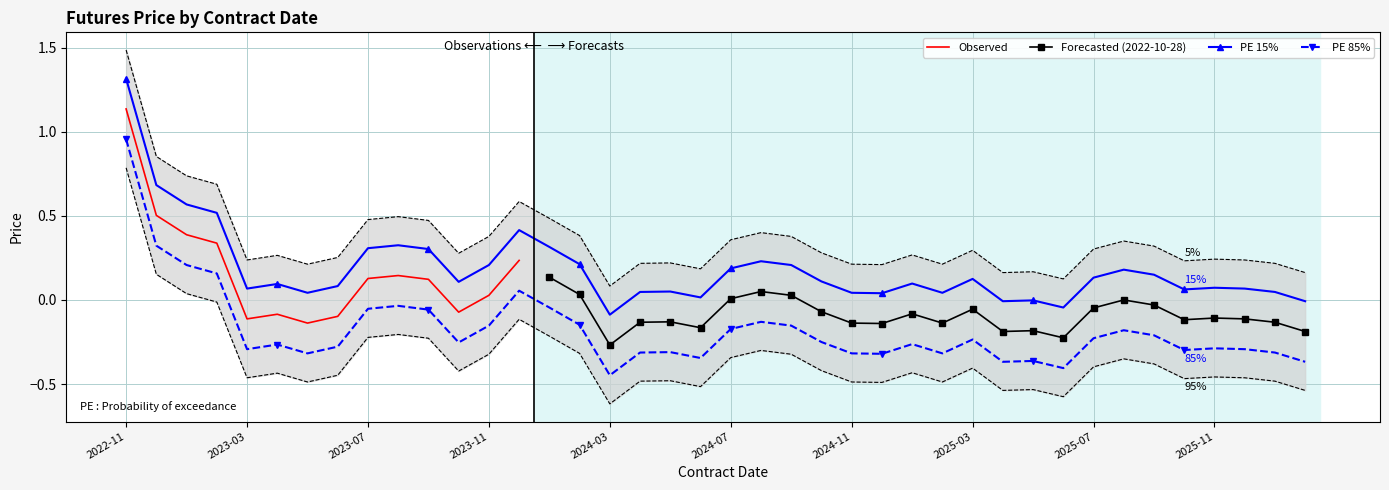

What is the average value?

0.4